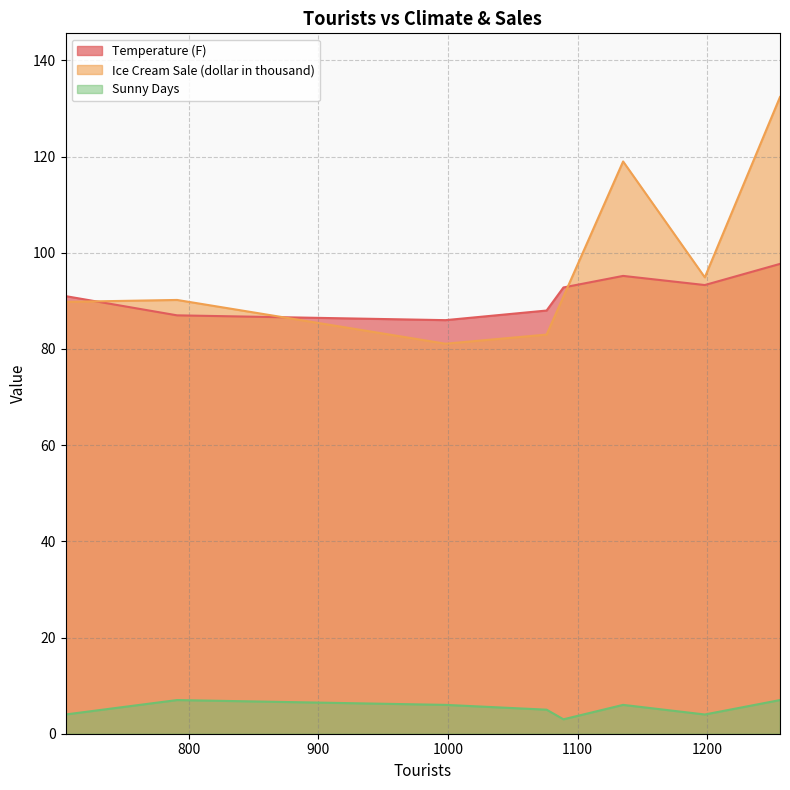

What is the average value of the Ice Cream Sale (dollar in thousand) series?

97.7